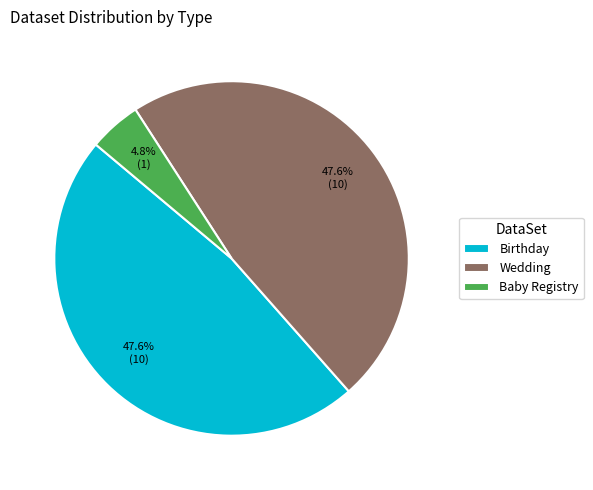

How many segments does this pie chart have?

3